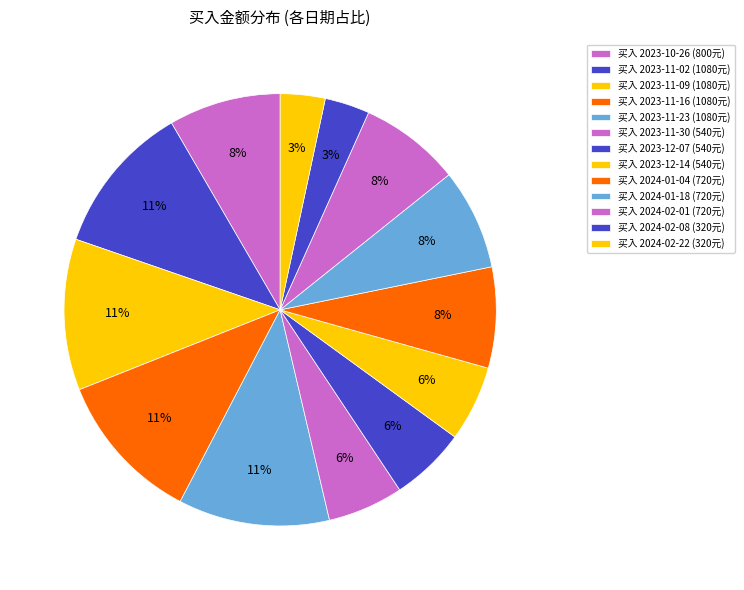

How many slices are in this pie chart?

13